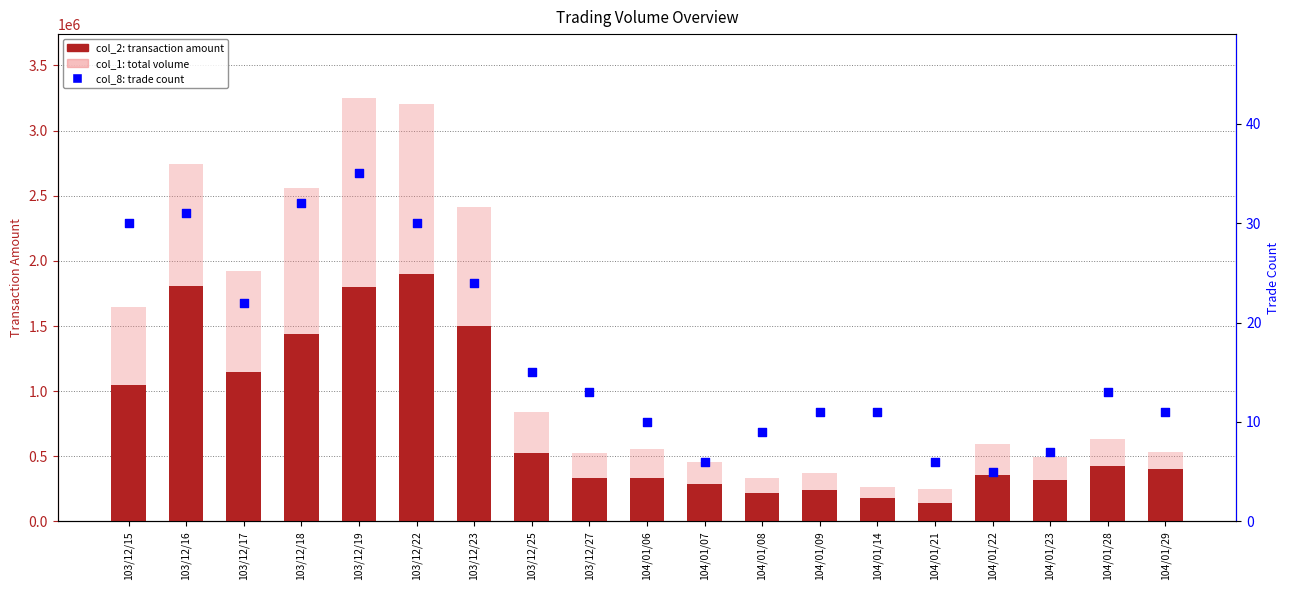

What is the total value across all series at 103/12/25?

1363725